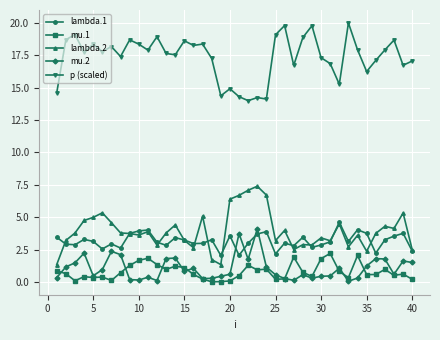

True or false: p (scaled) and lambda.1 intersect in this chart.

False